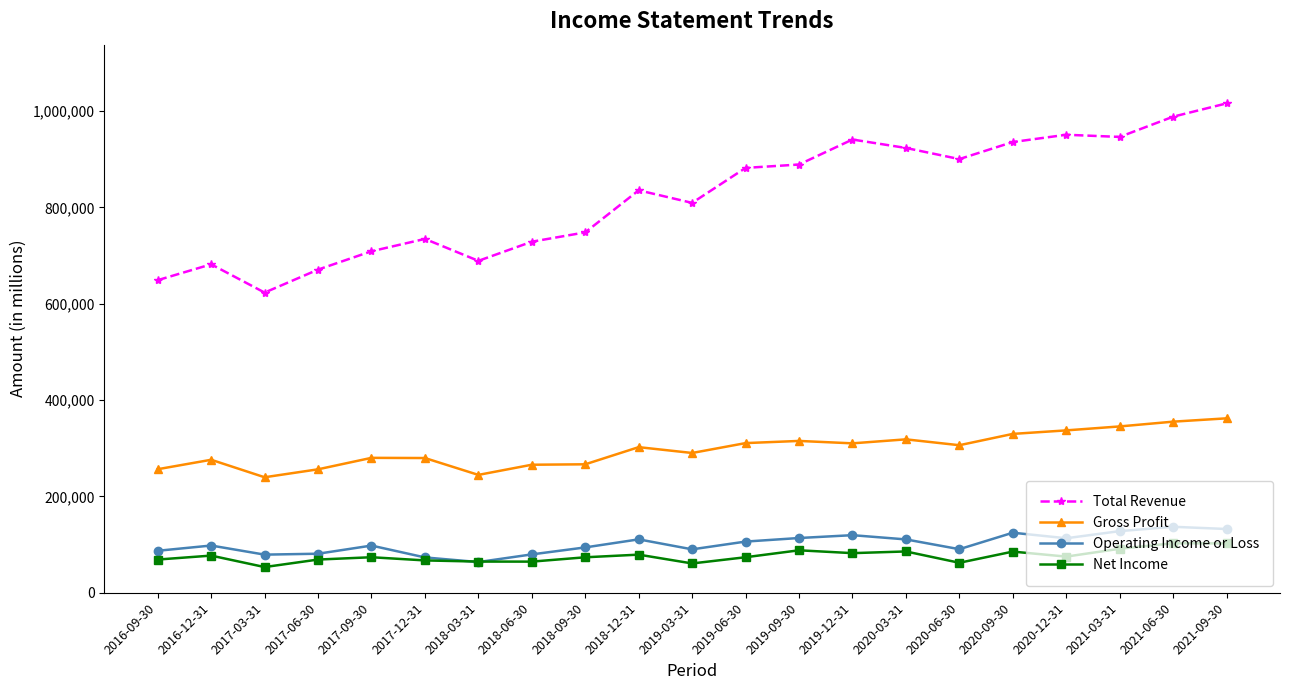

Is this an area chart (filled region under the line)?

No